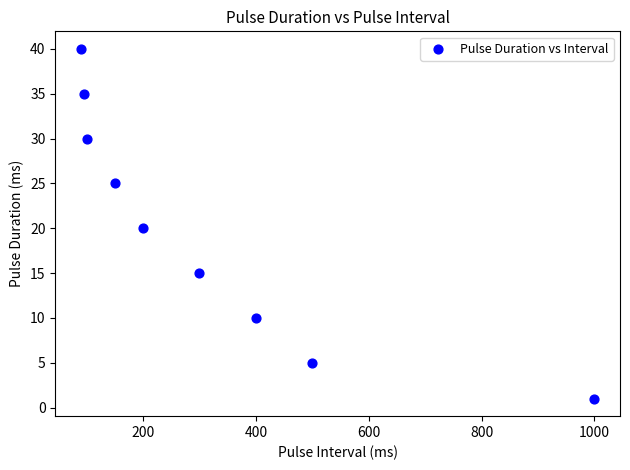

What is the average X value?

315